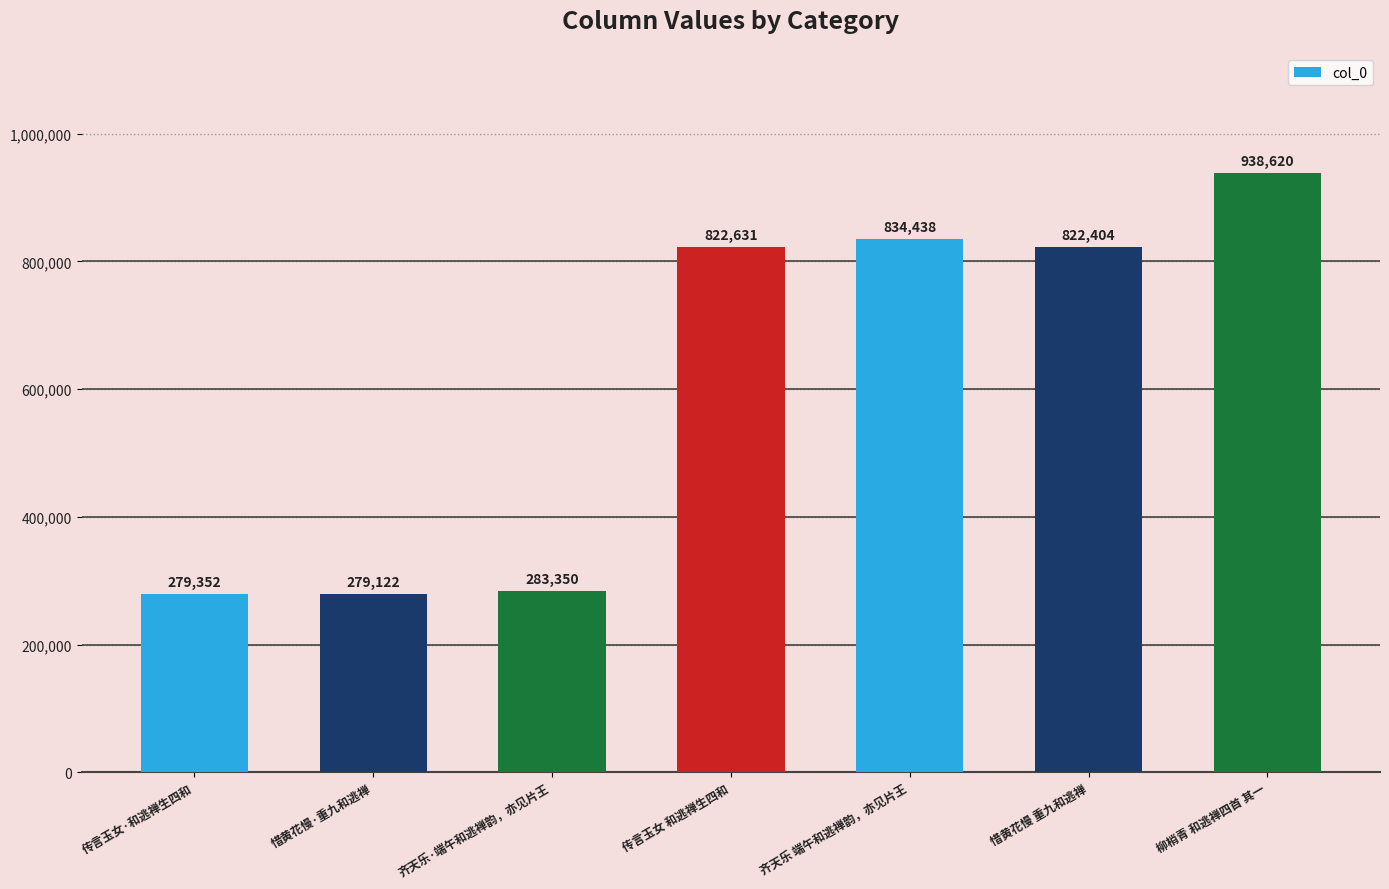

Which category has the lowest value across all series?

惜黄花慢·重九和逃禅